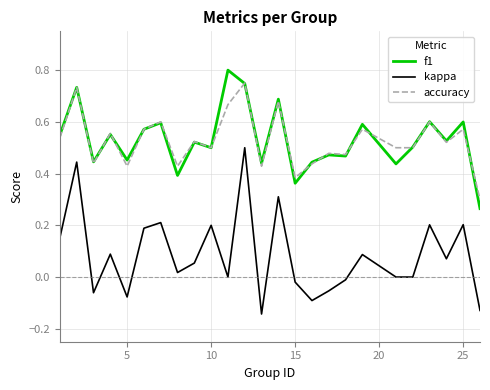

True or false: f1 and kappa cross at least once.

False